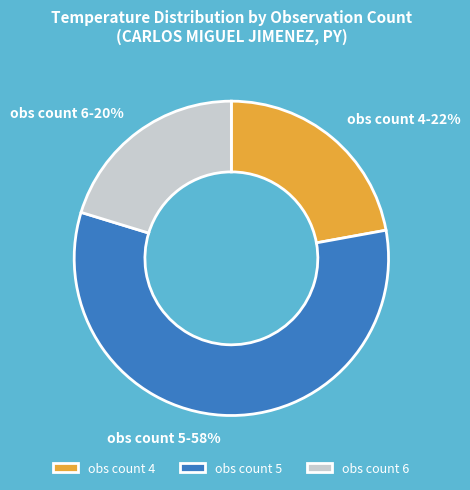

How many segments does this pie chart have?

3